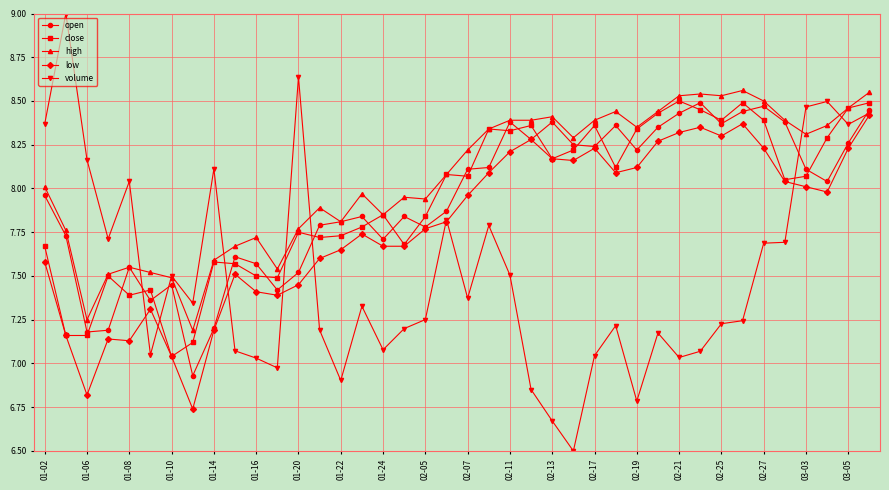

True or false: volume has more than 2 points higher than both neighbors.

True